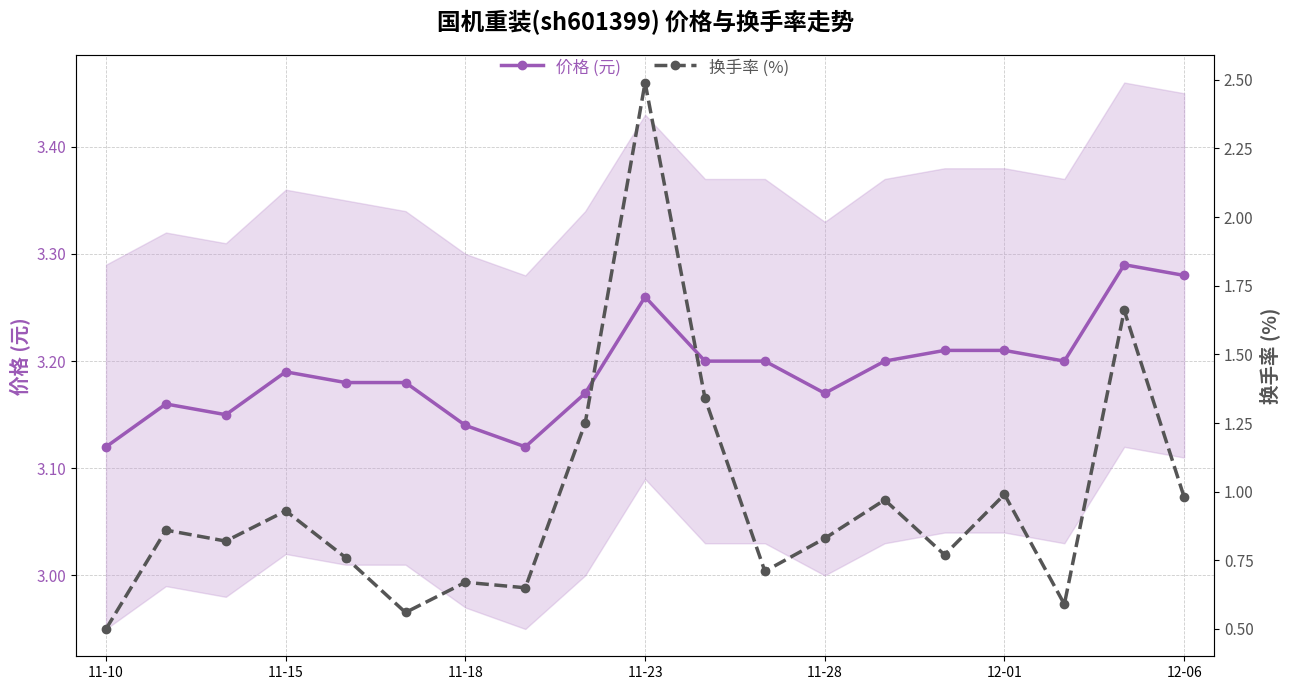

True or false: 价格 (元) has more than 1 interior local peaks.

True